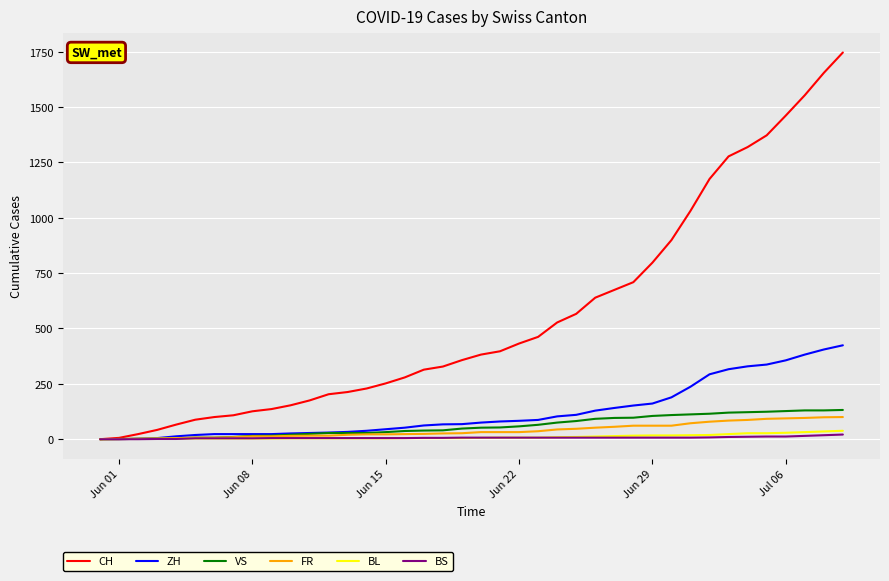

Which series has the largest total across all categories?

CH